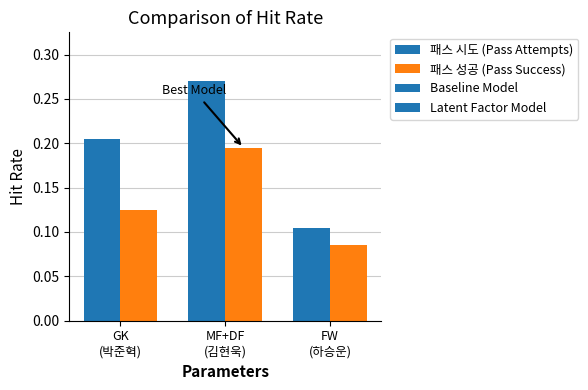

Does the chart contain any negative values?

No